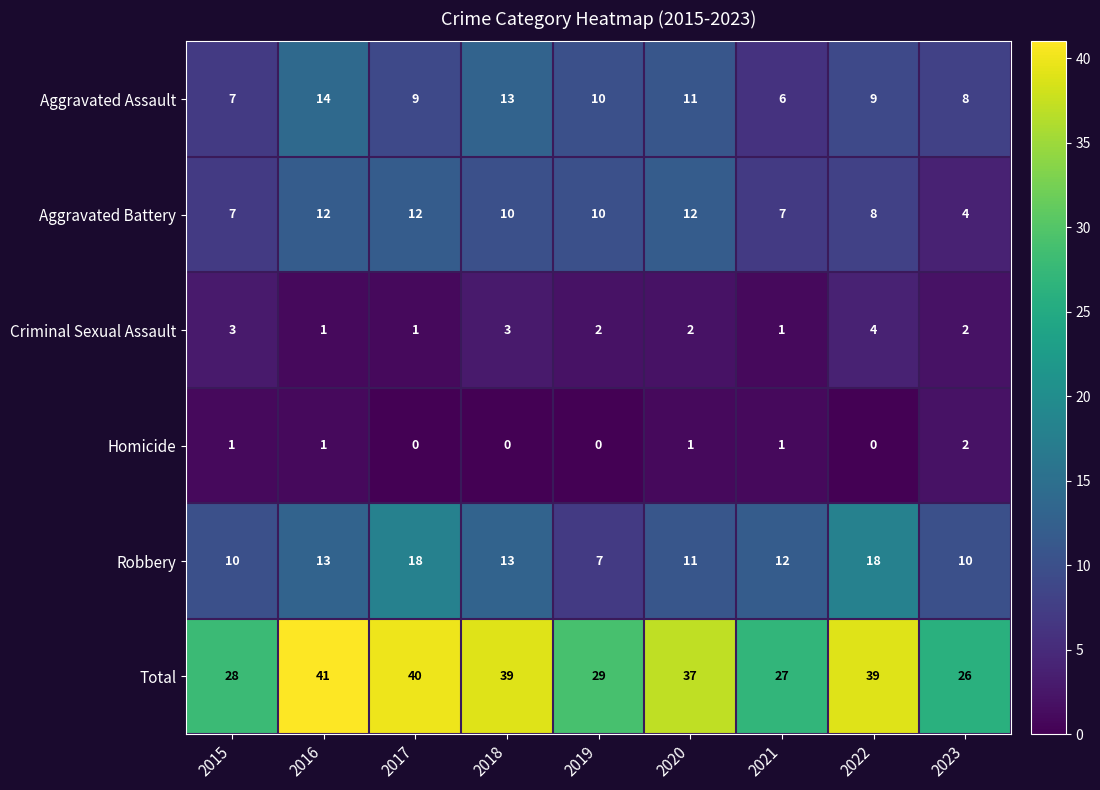

At which label does Aggravated Assault first exceed 9?

2016